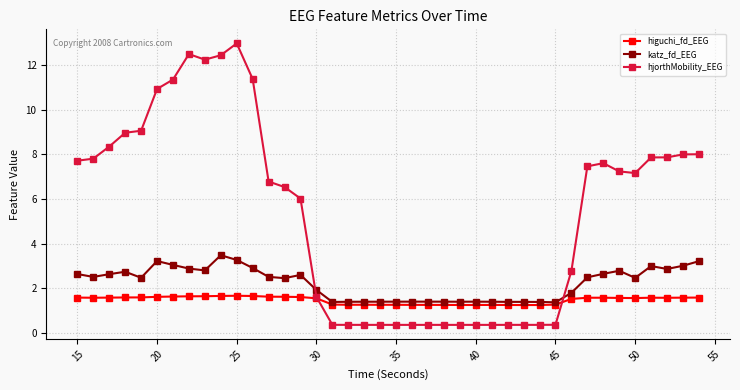

Which series has the largest total across all categories?

hjorthMobility_EEG